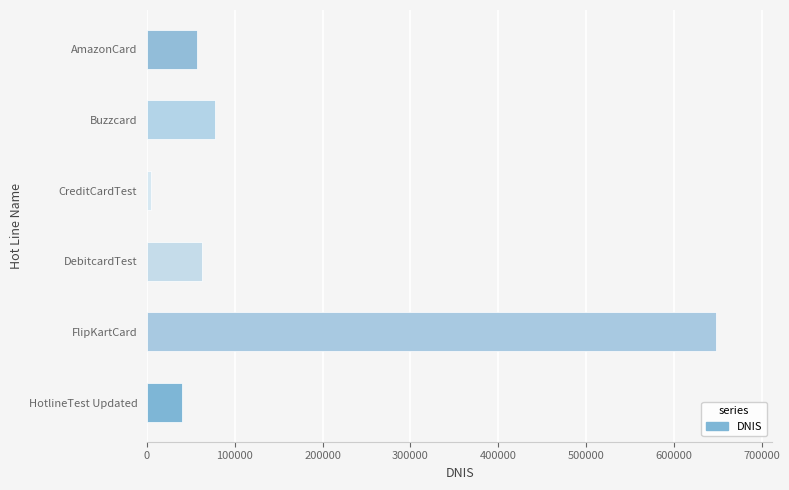

What is the difference between the maximum and minimum values?

642911